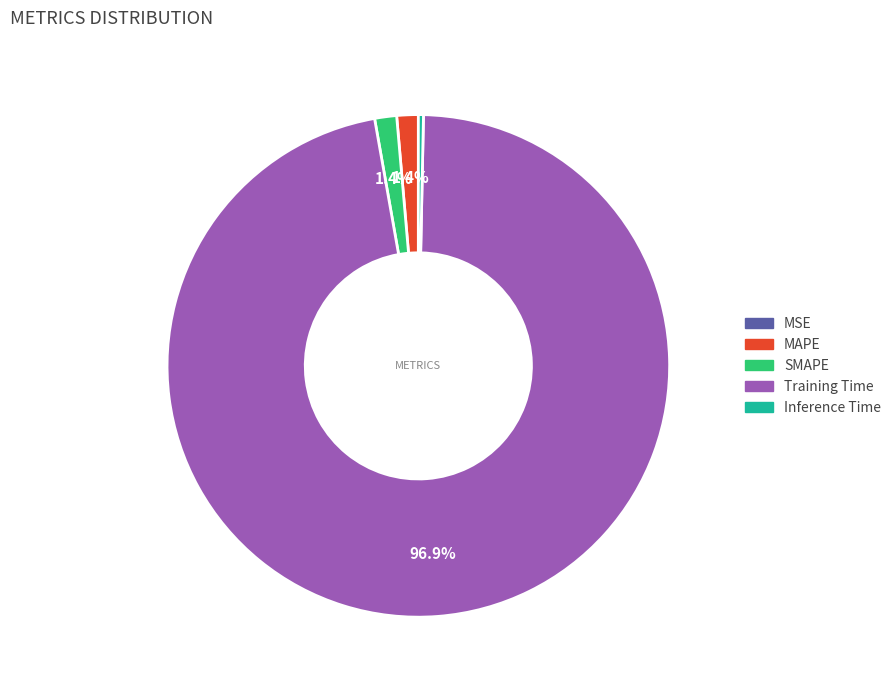

True or false: Inference Time accounts for 0% of the total.

True